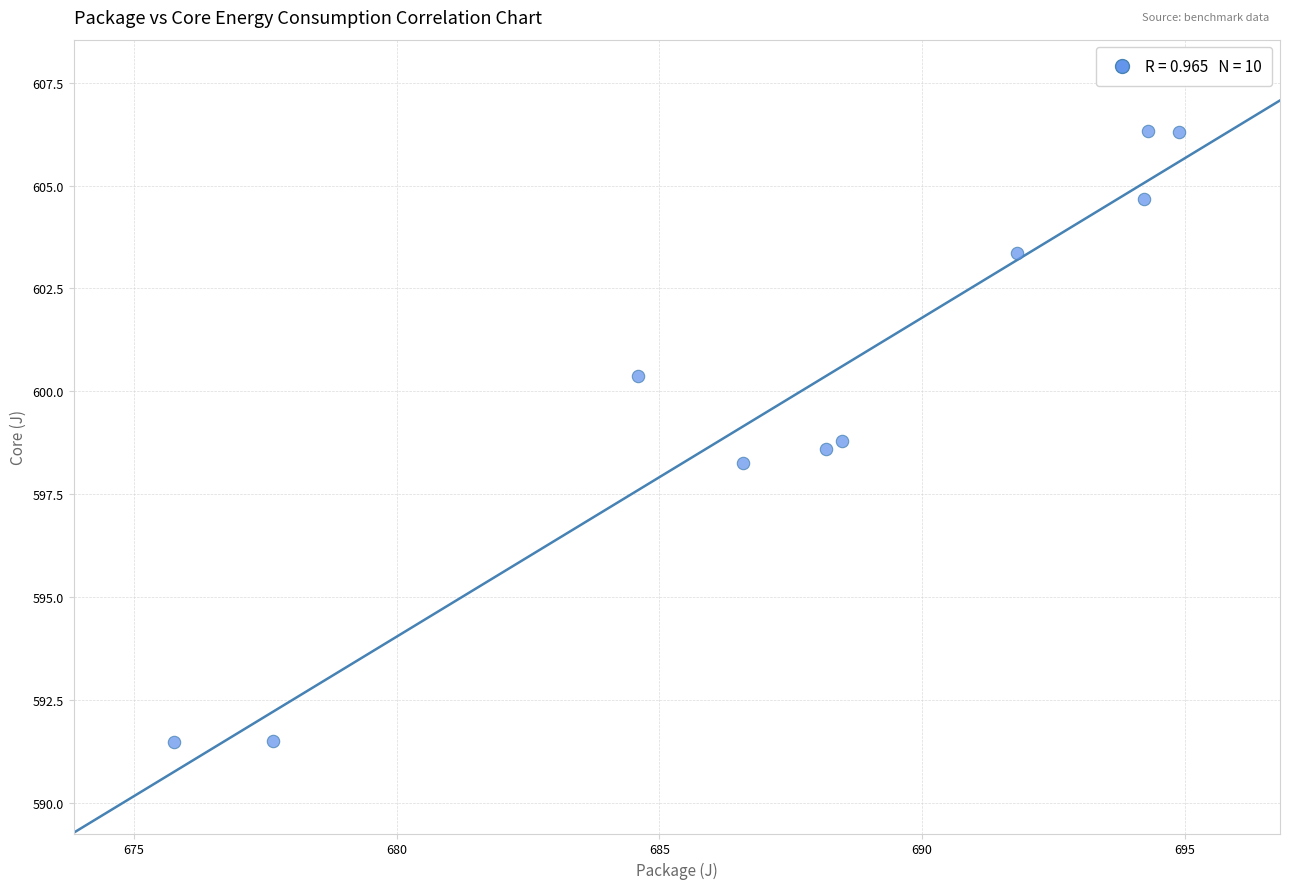

What Y value in the scatter plot is closest to 598?

598.3